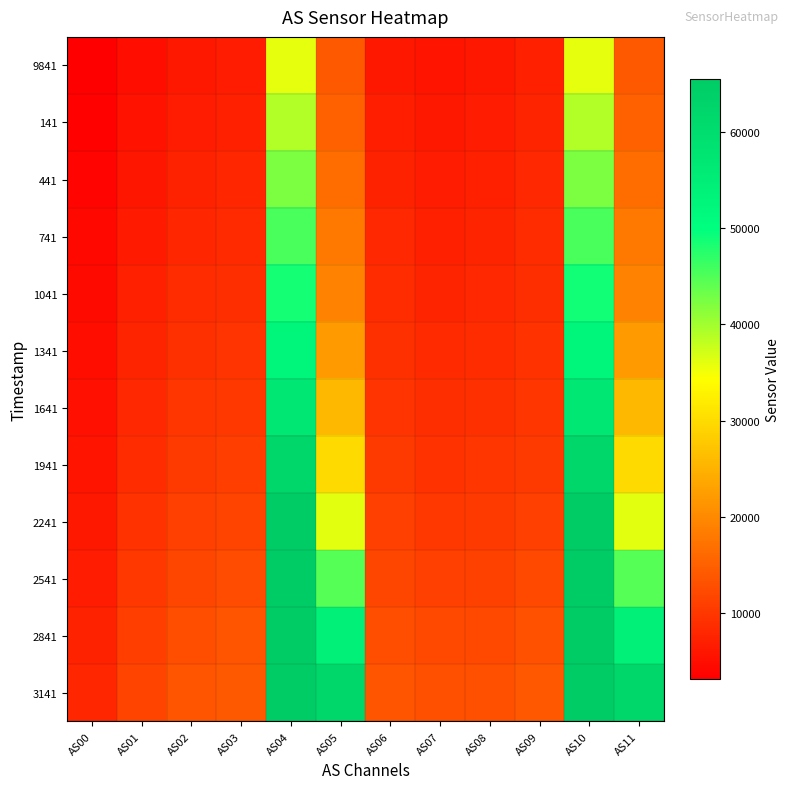

What is the total value across all series at AS03?

120377